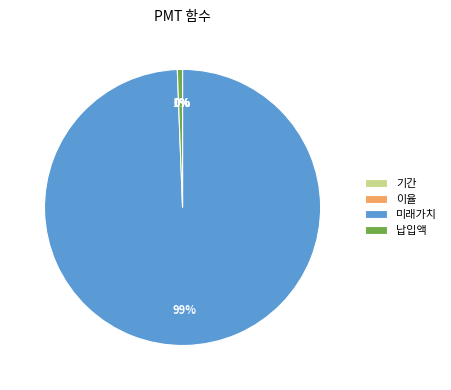

Does any single category account for the majority?

Yes